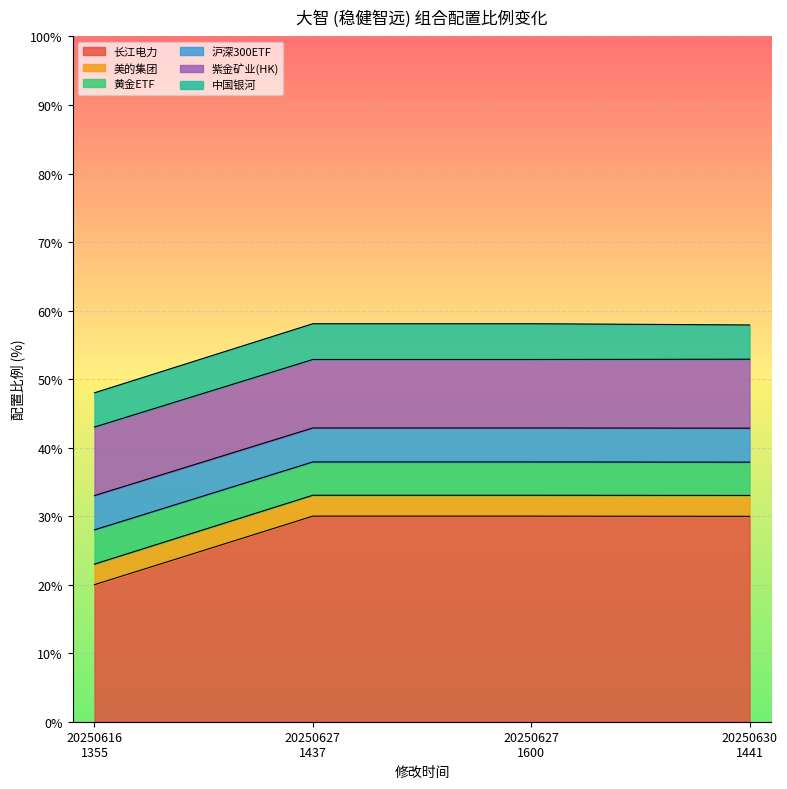

What is the highest value of the 长江电力 series?

30.0